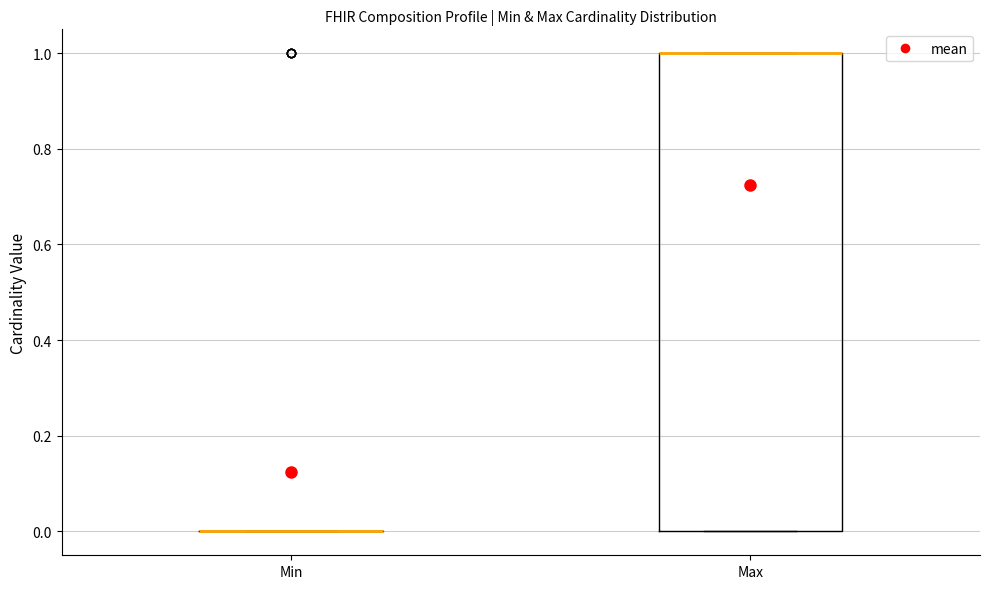

Reading left to right, transcribe this box plot: for each box, give where its median line is, the range the box spans, and where its two whiskers end, as read against the y-axis. The values are not printed on the chart, so give them approximately, as read against the axis.

Min: box collapsed to a line at 0, whiskers 0 to 0
Max: median 1 (drawn on the box's upper edge), box 0 to 1, whiskers 0 to 1